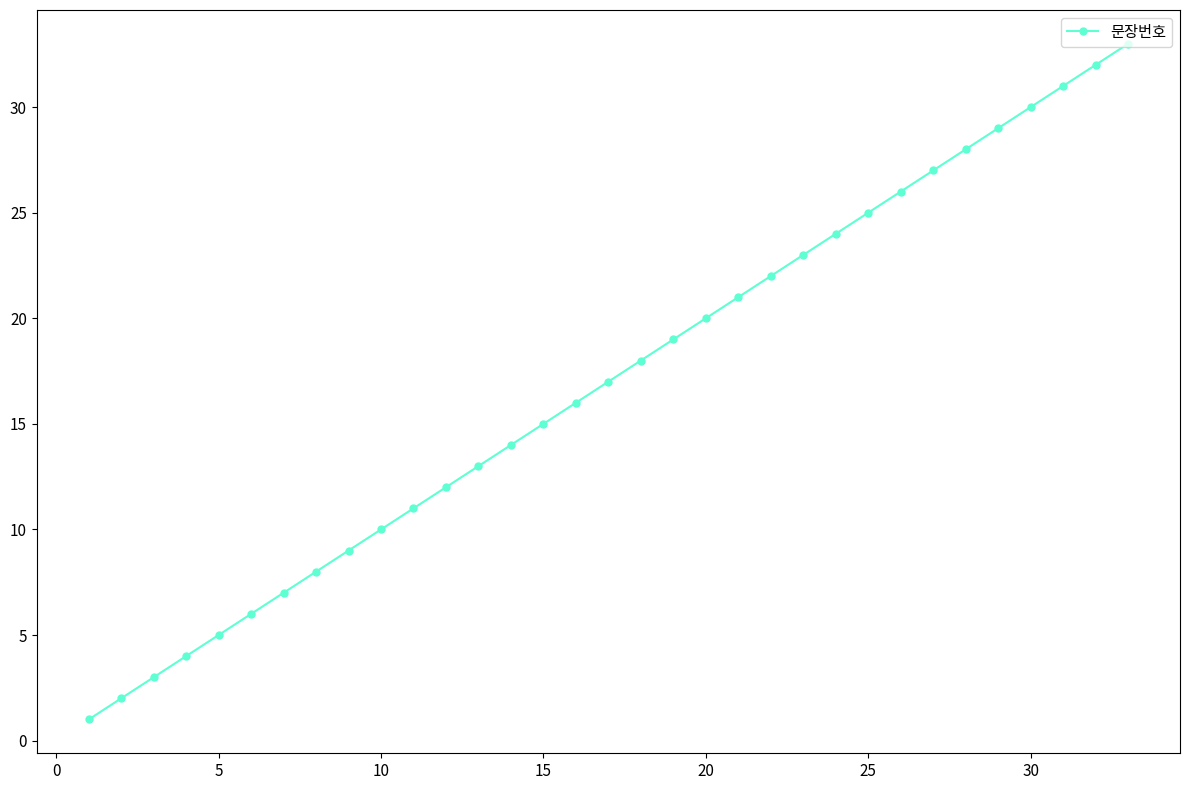

How many lines are shown in the chart?

1